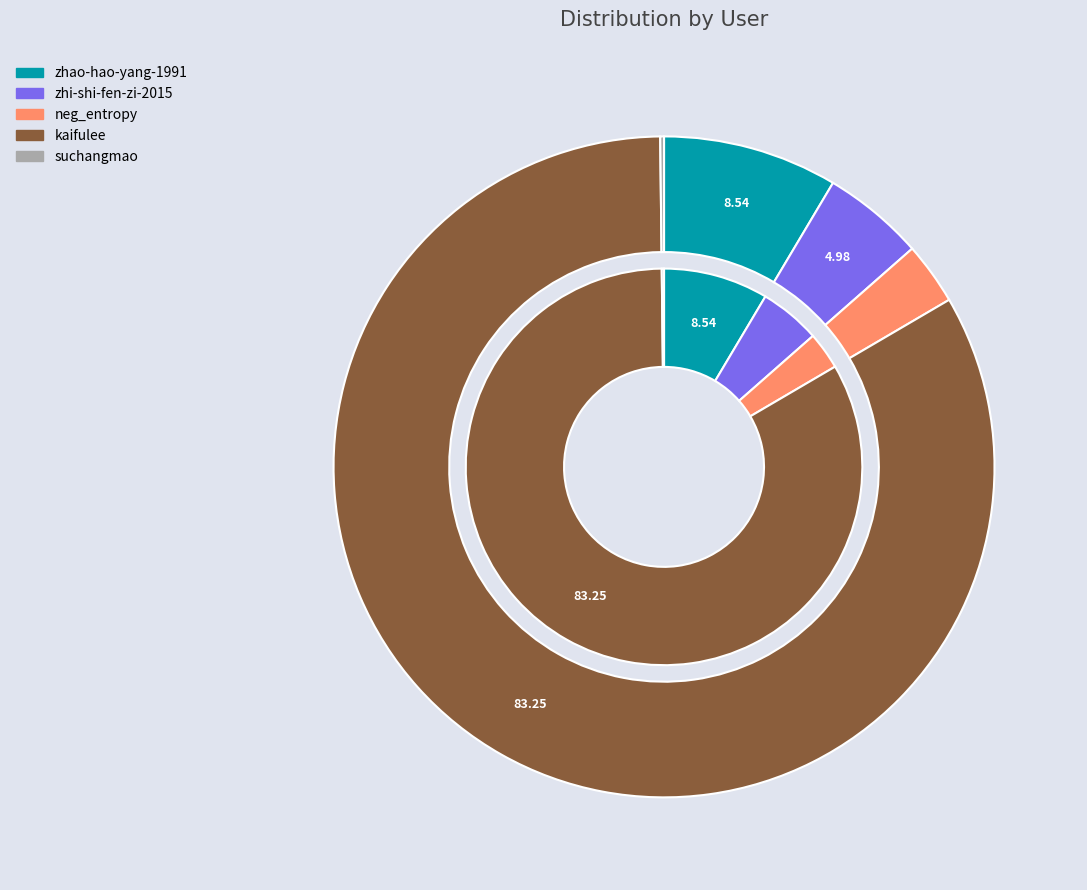

Which slice is the smallest?

suchangmao